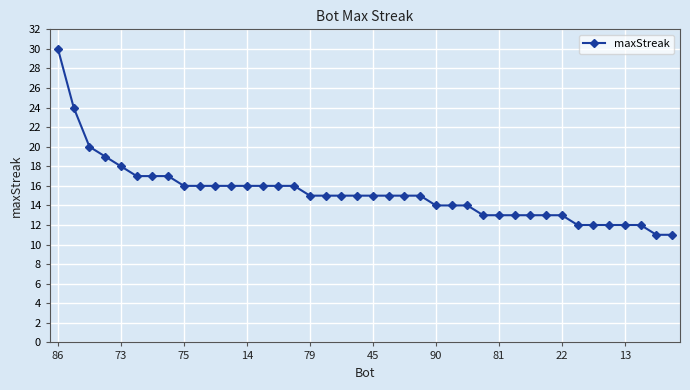

Count the number of data series in this chart.

1